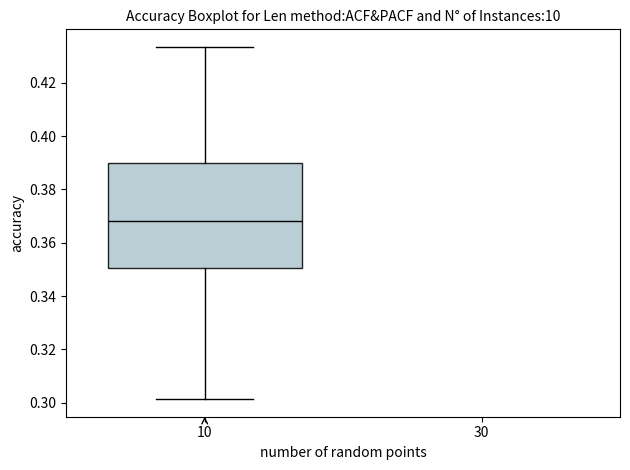

Read this box plot against the y-axis: the position of the median line, the range covered by the box, and the ends of both whiskers. The values are not printed on the chart, so give them approximately, as read against the axis.

median 0.368, box 0.350 to 0.390, whiskers 0.302 to 0.434